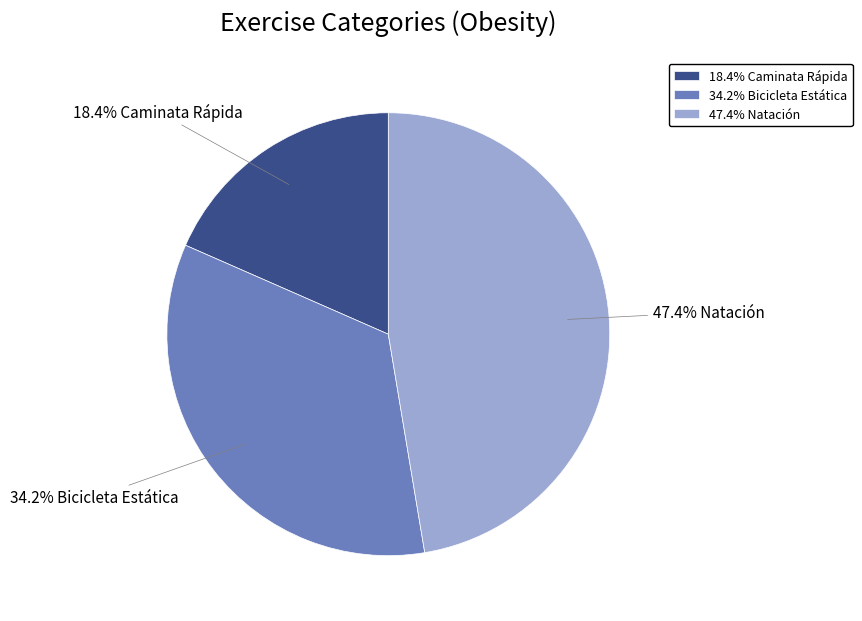

Approximately how many times larger is the value at 47.4% Natación compared to 34.2% Bicicleta Estática?

1.4